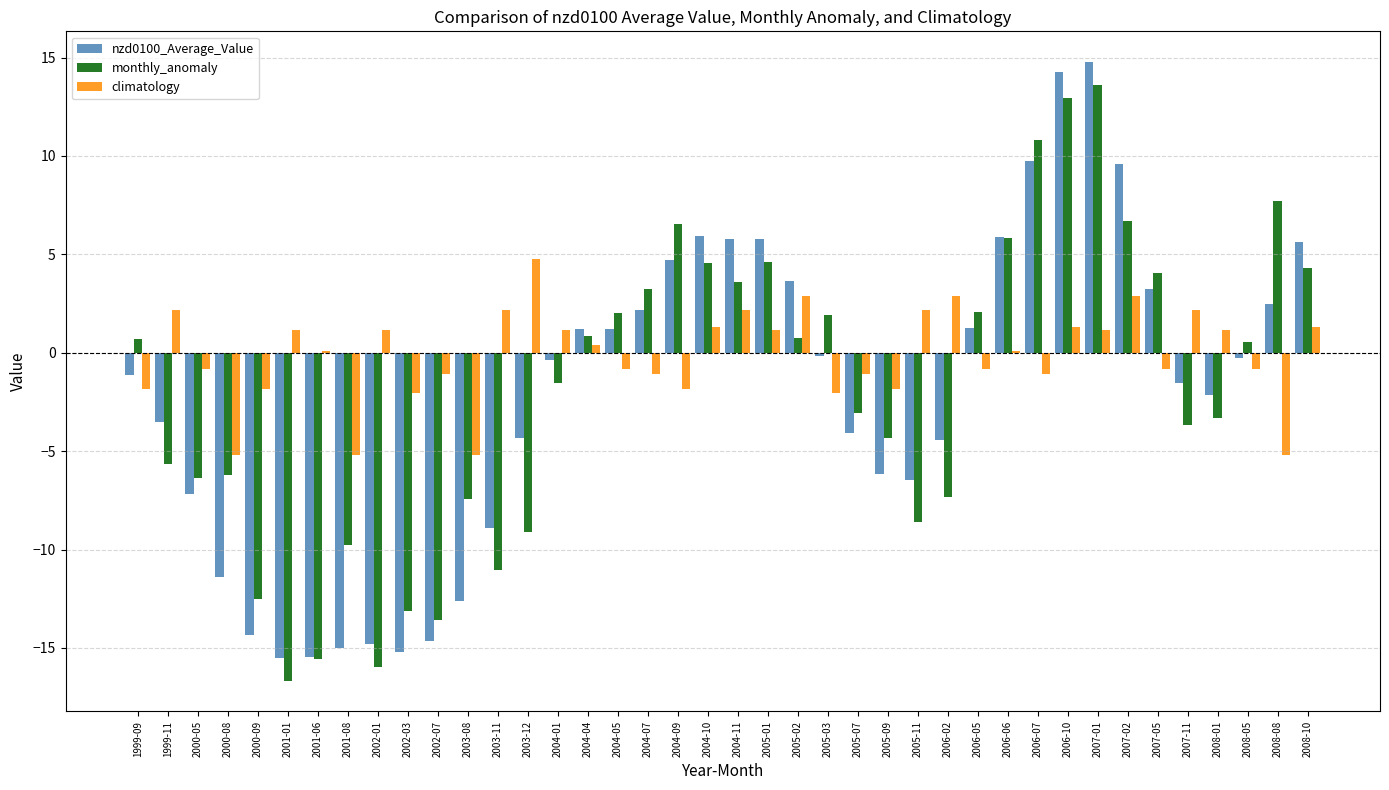

What is the sum of all monthly_anomaly values?

-77.4